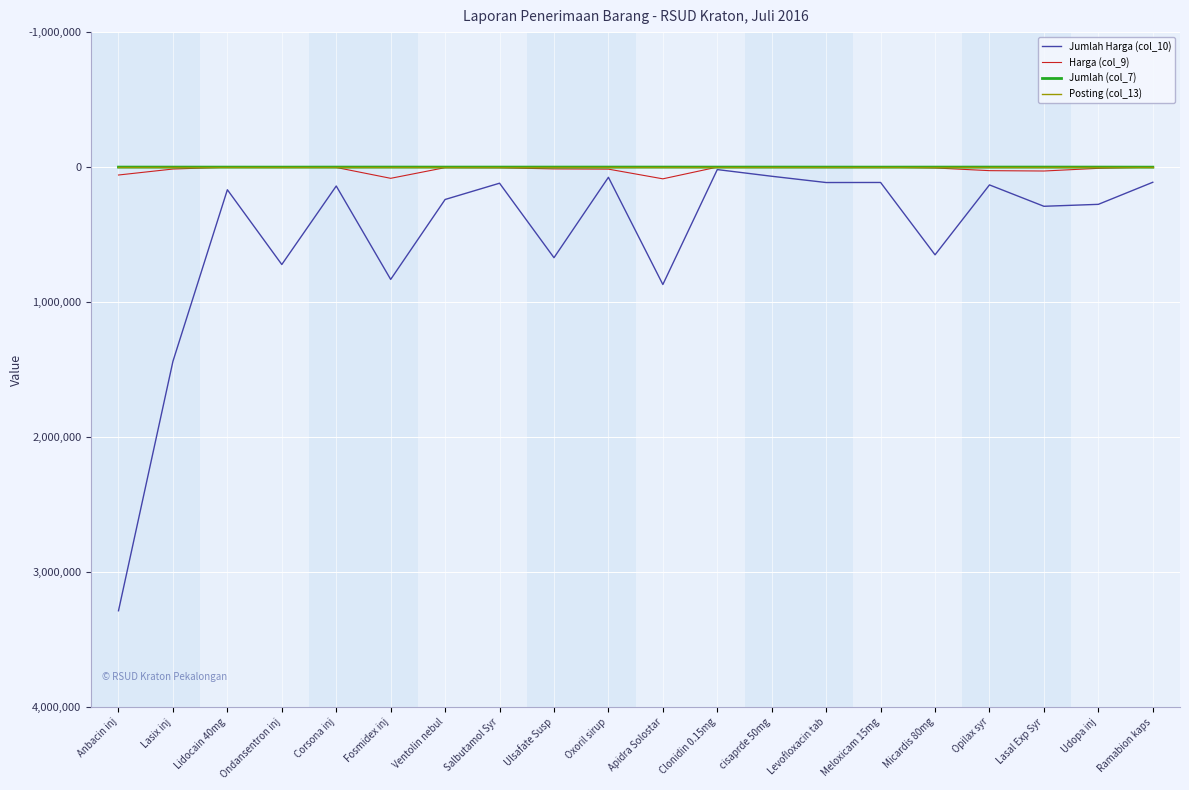

What are all the series names shown in the legend?

Jumlah Harga (col_10), Harga (col_9), Jumlah (col_7), Posting (col_13)